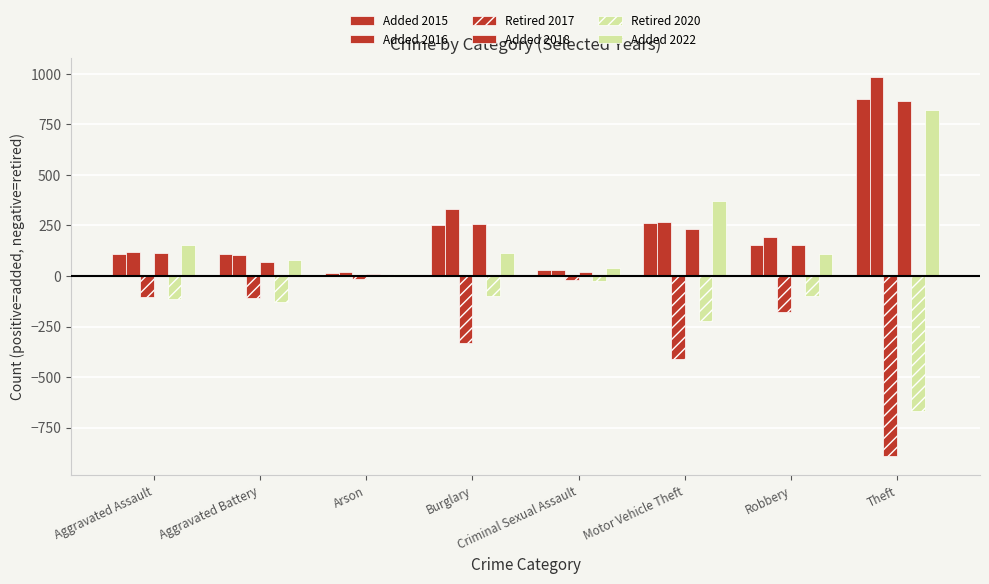

What is the difference between the maximum and minimum values in the Added 2022 series?

808